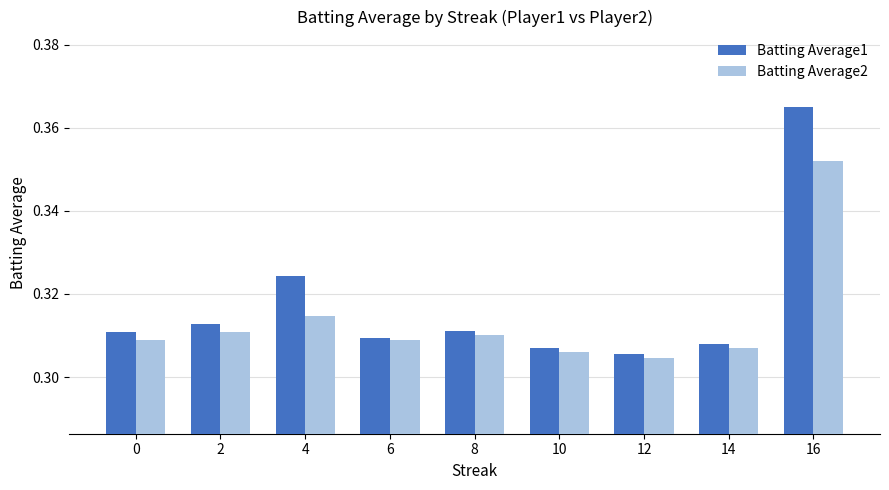

Rank the series by their maximum value, from lowest to highest.

Batting Average2, Batting Average1